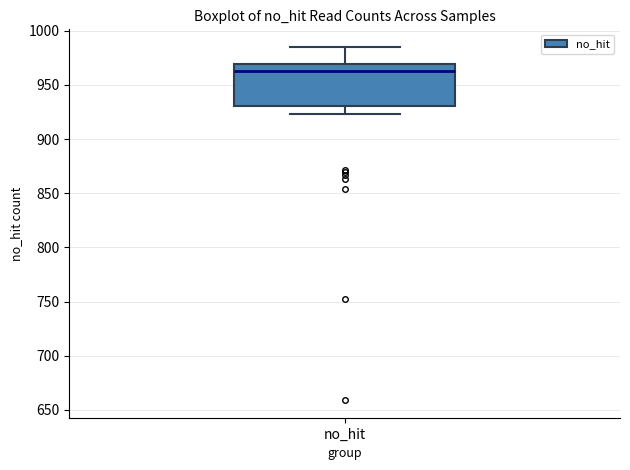

Read this box plot against the y-axis: the position of the median line, the range covered by the box, and the ends of both whiskers. The values are not printed on the chart, so give them approximately, as read against the axis.

median 965, box 930 to 970, whiskers 925 to 985